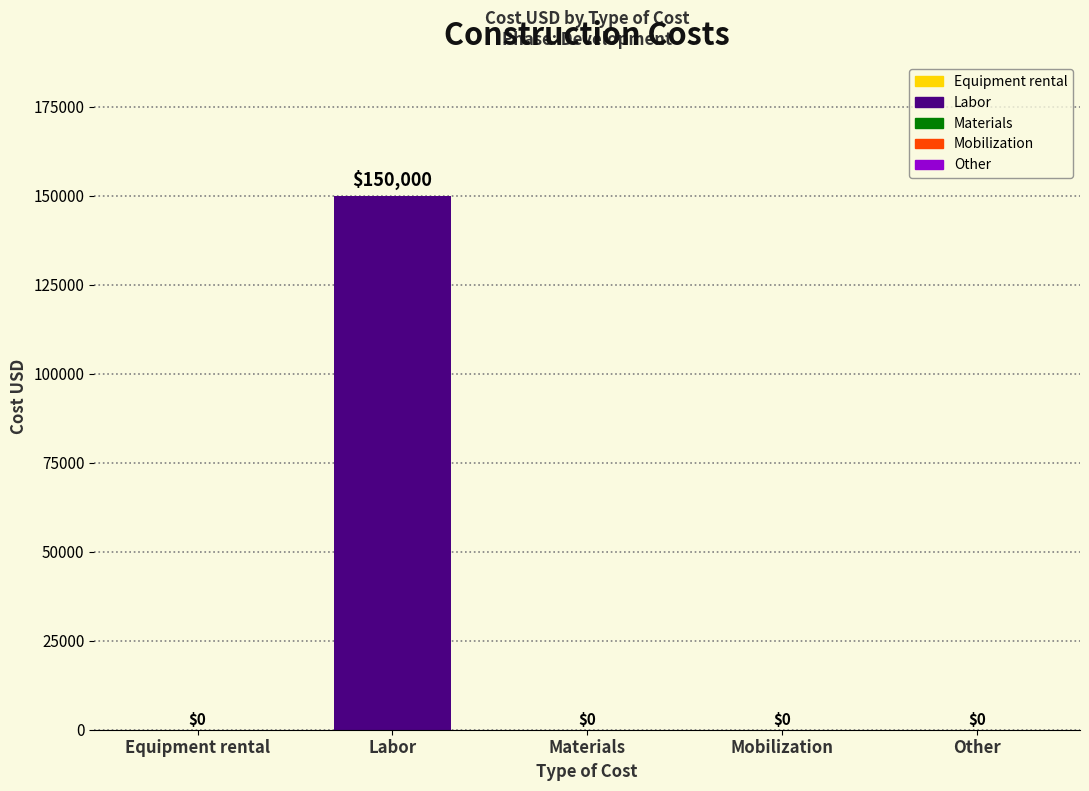

What is the difference between the values at Equipment rental and Labor?

150000